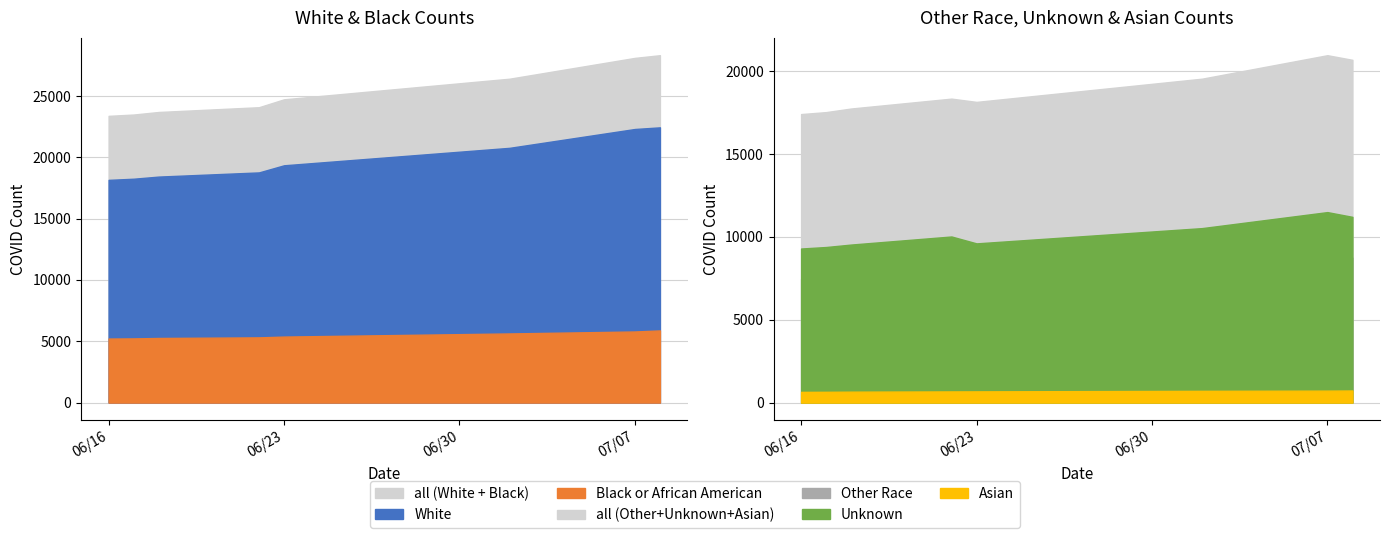

True or false: Black or African American has a value of 5268 at 2.

True